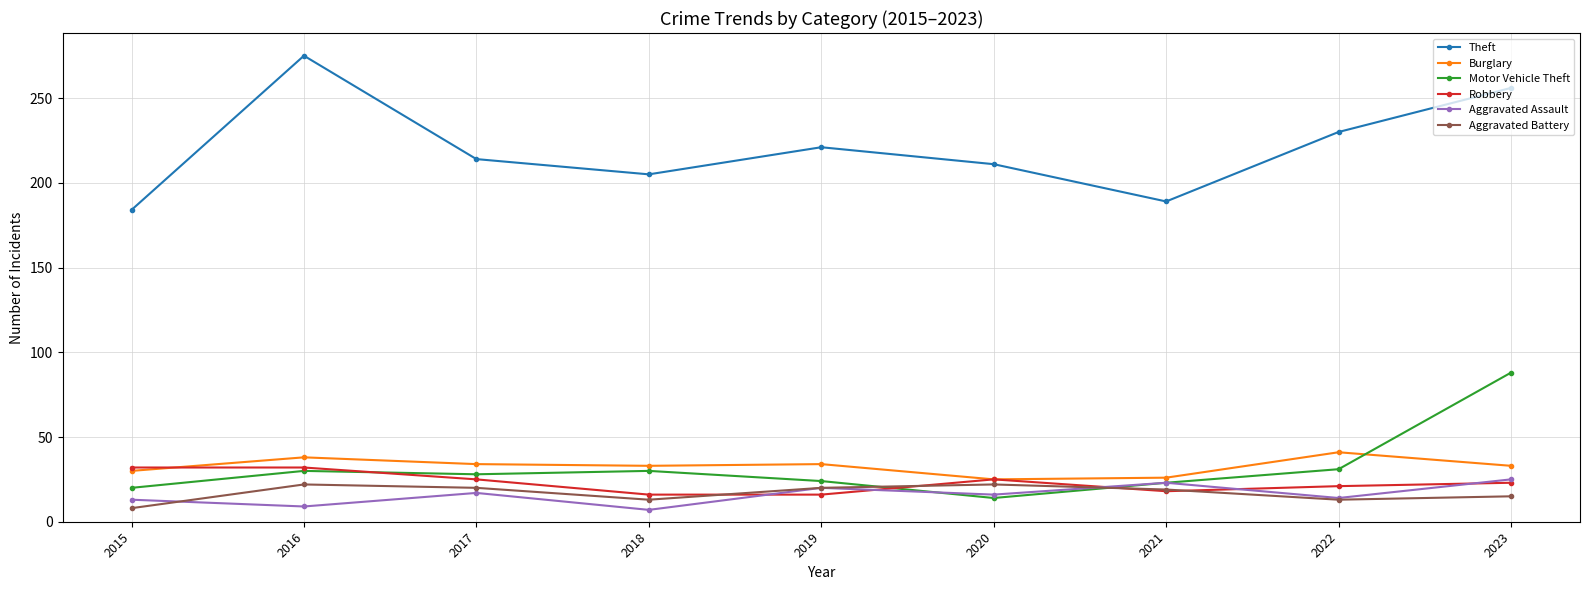

What is the smallest value displayed?

7